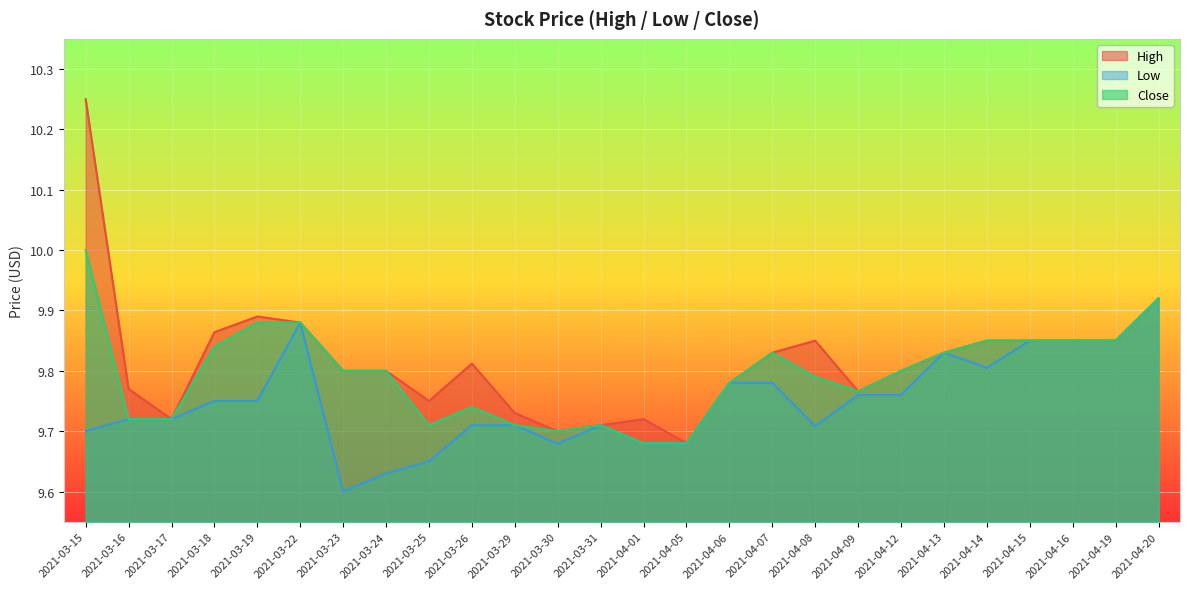

At which category does Low reach its first local valley?

2021-03-23